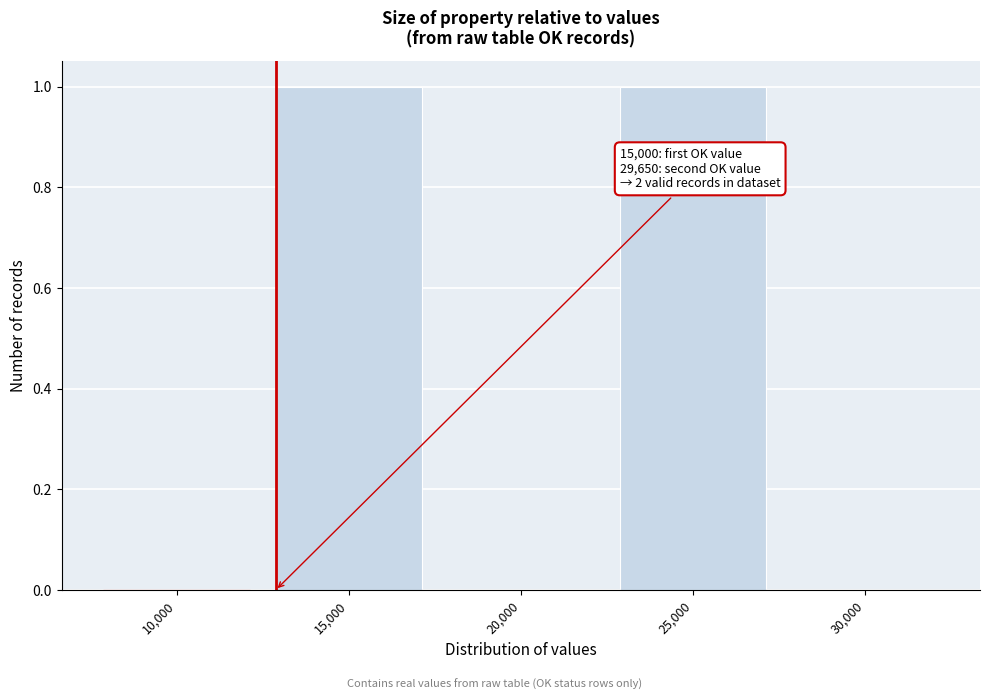

Reading right to left, list all the values displayed in this chart.

30,000=0	25,000=1	20,000=0	15,000=1	10,000=0